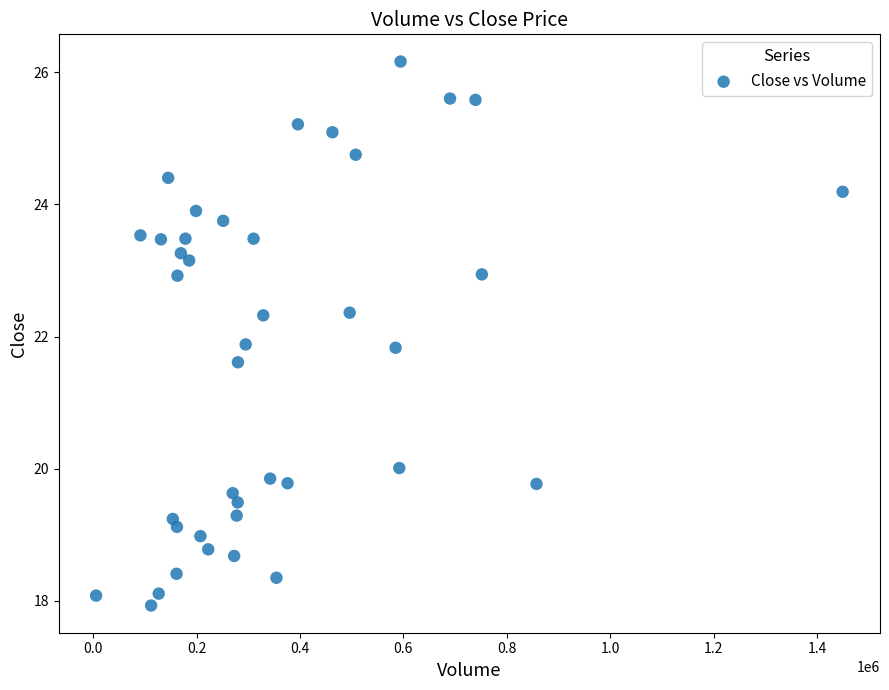

What is the range of X values (max minus min)?

1444000.0